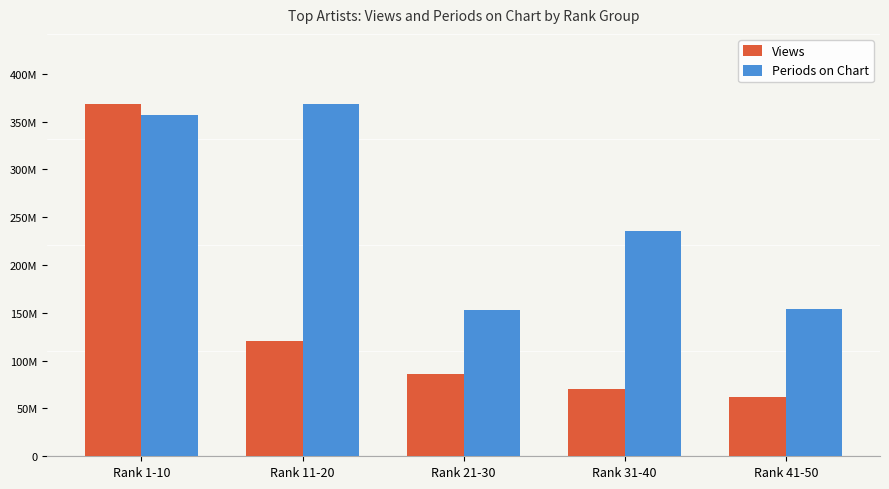

What is the sum of the Views values at Rank 21-30 and Rank 31-40?

157377974.0